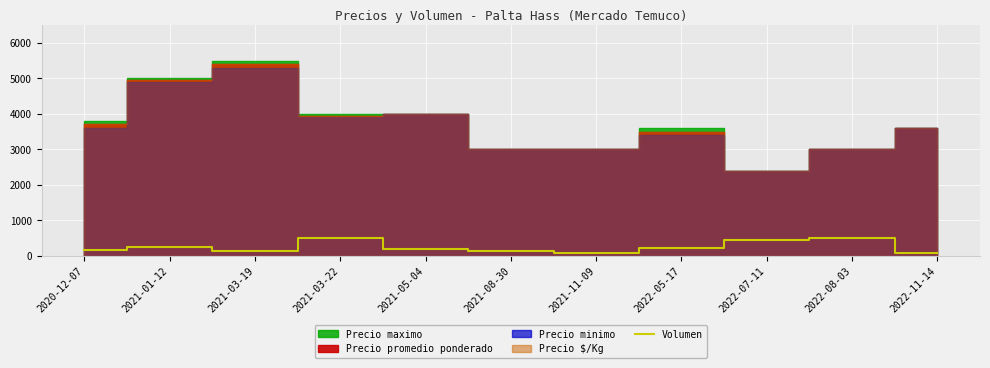

Is it true that the value at 2021-08-30 is 224?

False